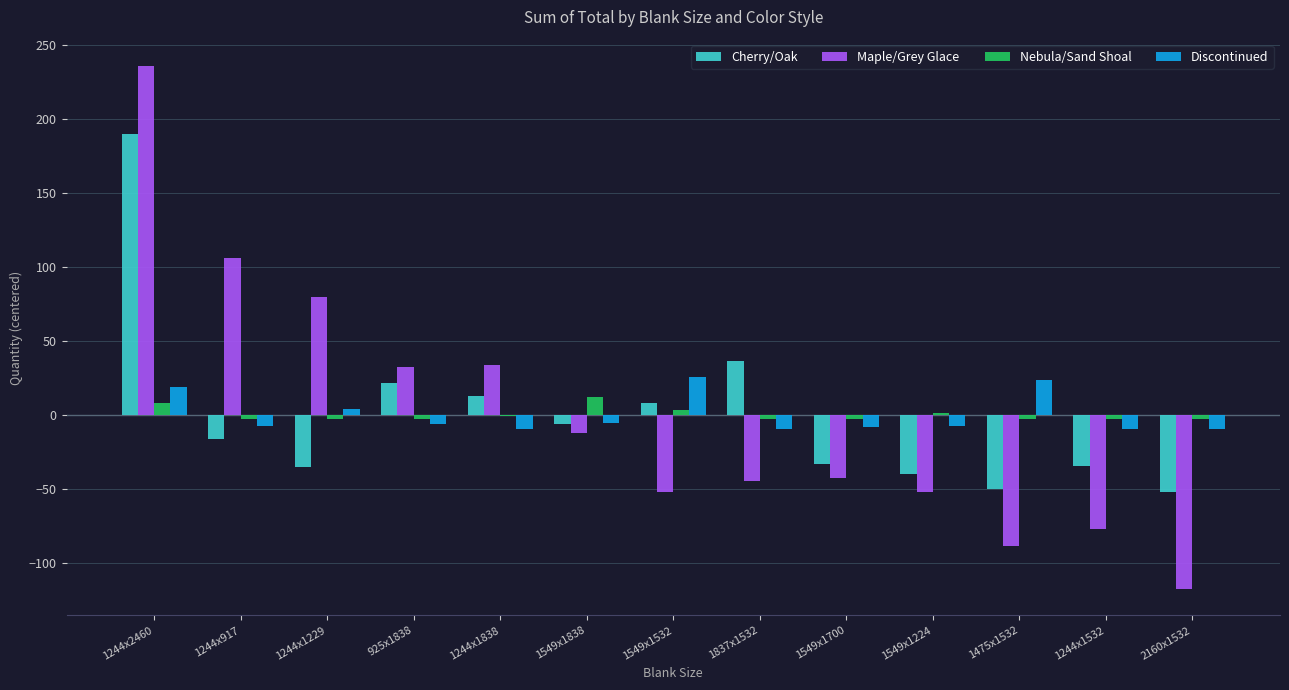

What is the highest value of the Nebula/Sand Shoal series?

12.1